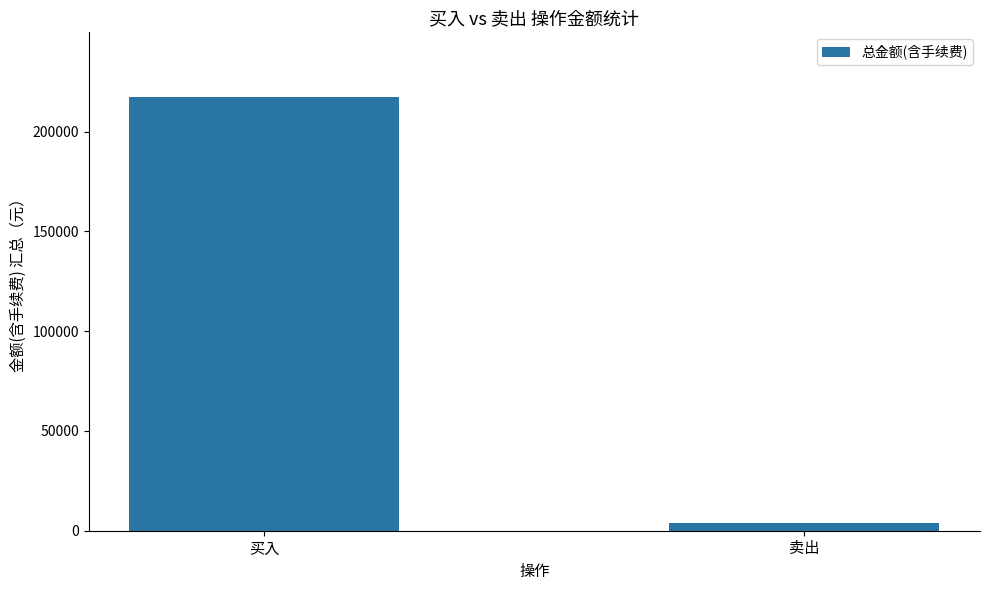

Where does the data first go above 217174?

买入